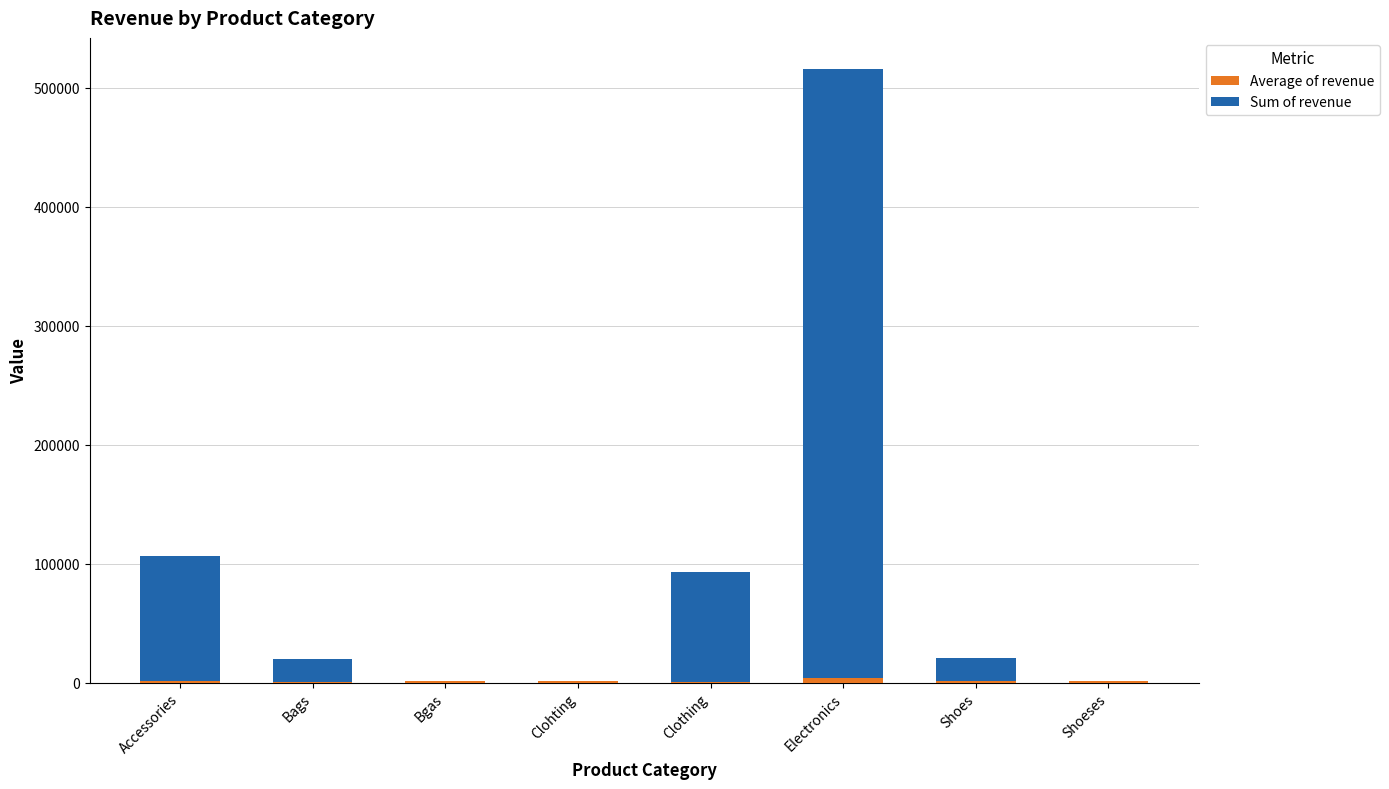

List the series in order of their overall mean, highest first.

Sum of revenue, Average of revenue